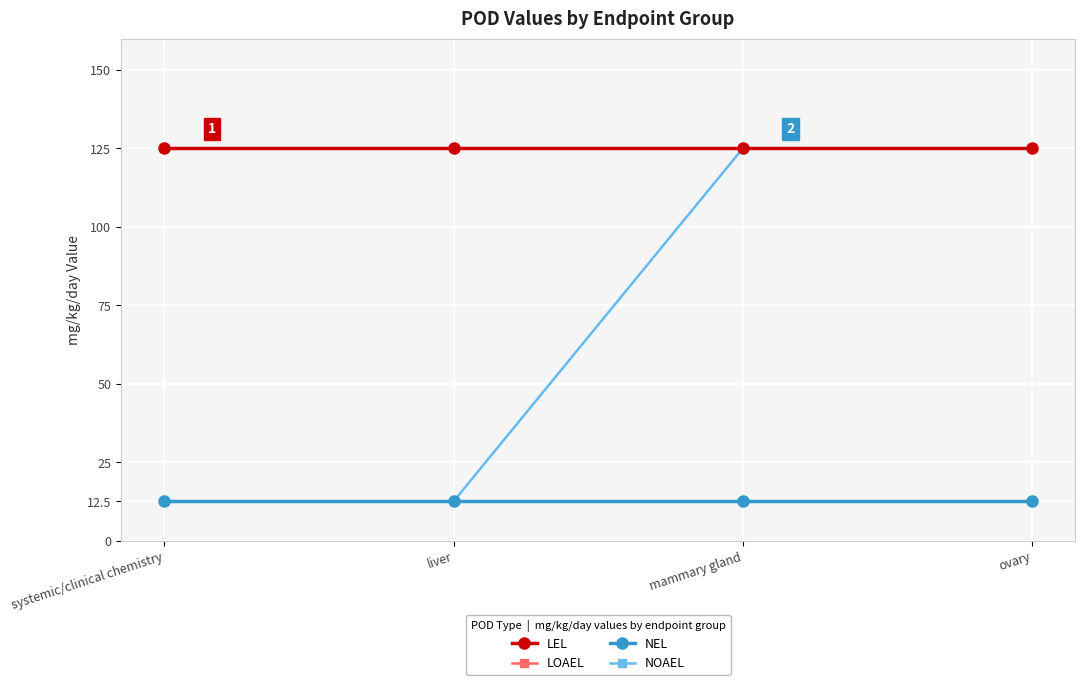

True or false: LEL has more than 0 points higher than both neighbors.

False